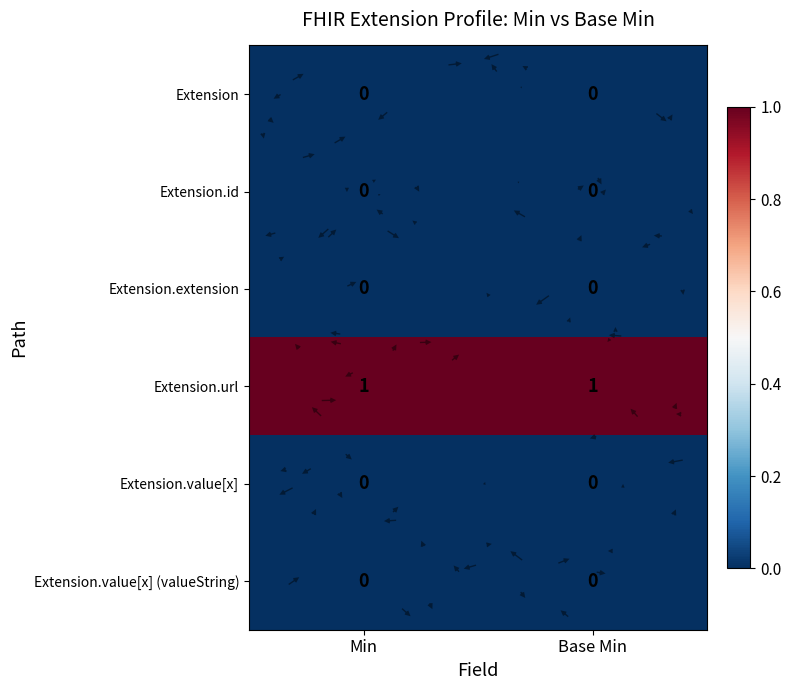

The Extension.value[x] series shows 0 at Min. True or false?

True